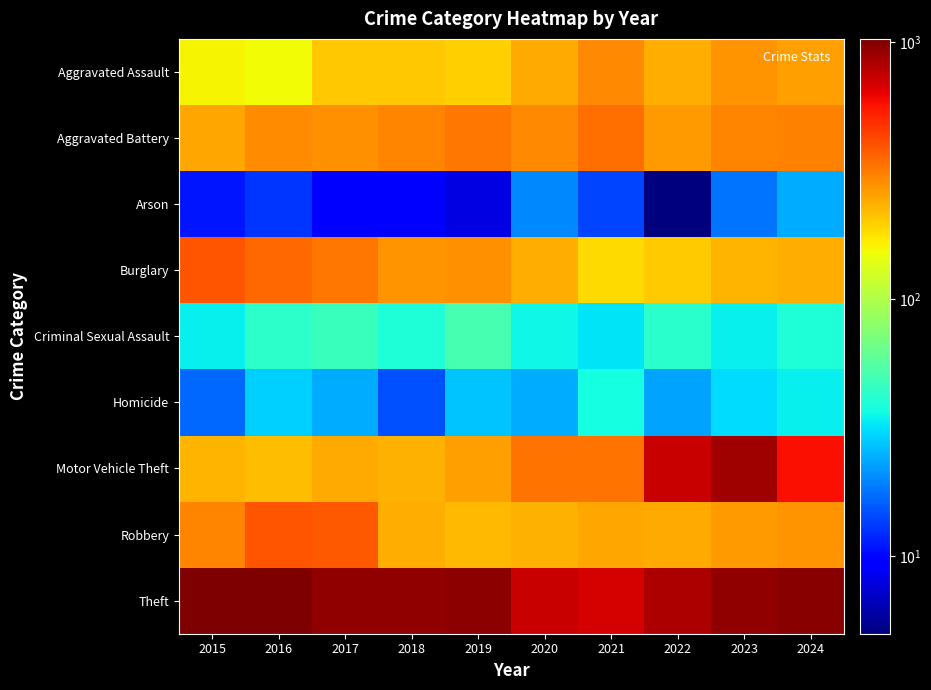

At which category is the sum across all series the highest?

2023